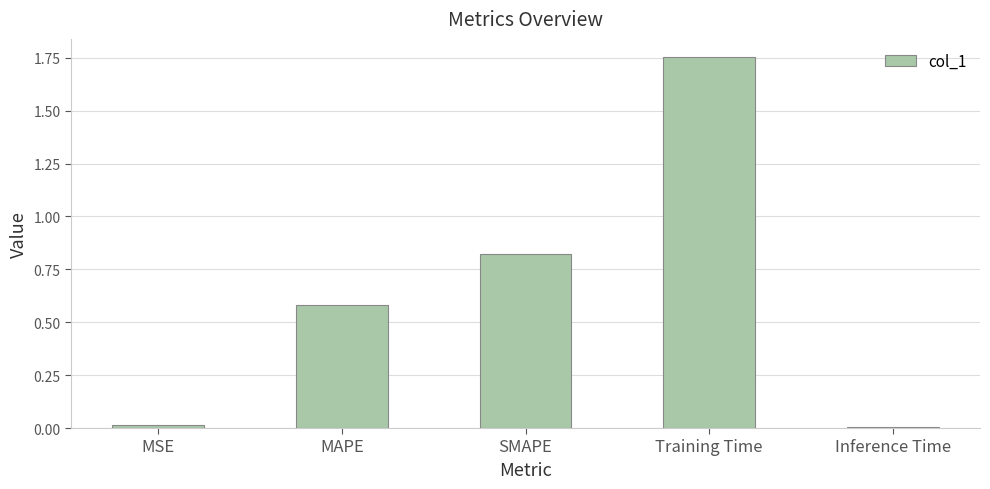

What is the difference between the maximum and second lowest values?

1.7